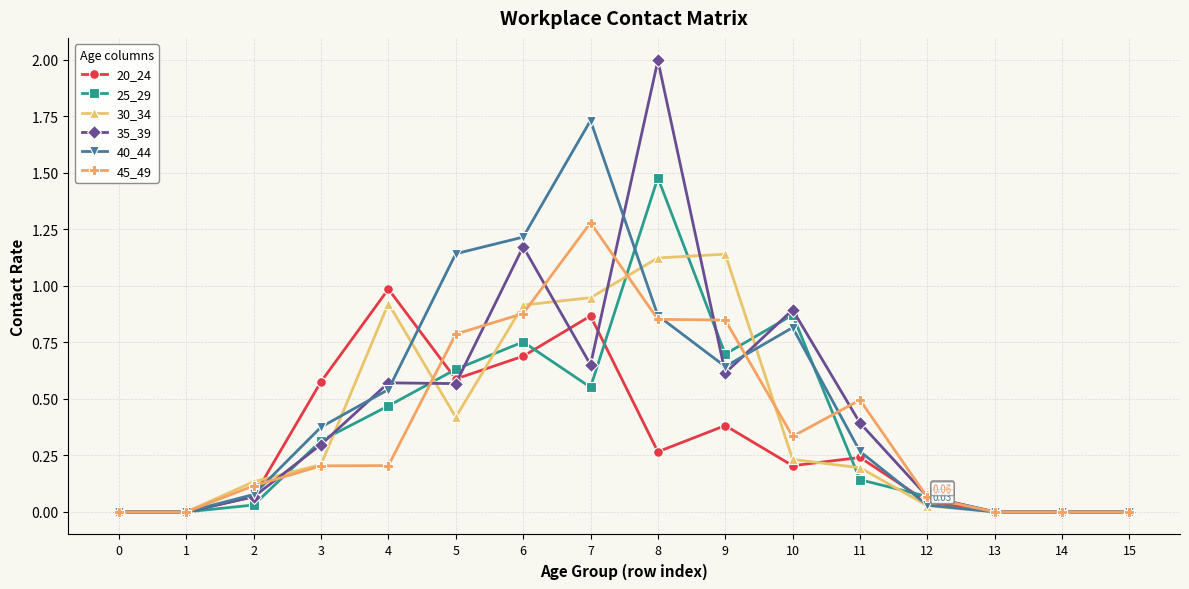

What is the maximum value shown in the chart?

2.0